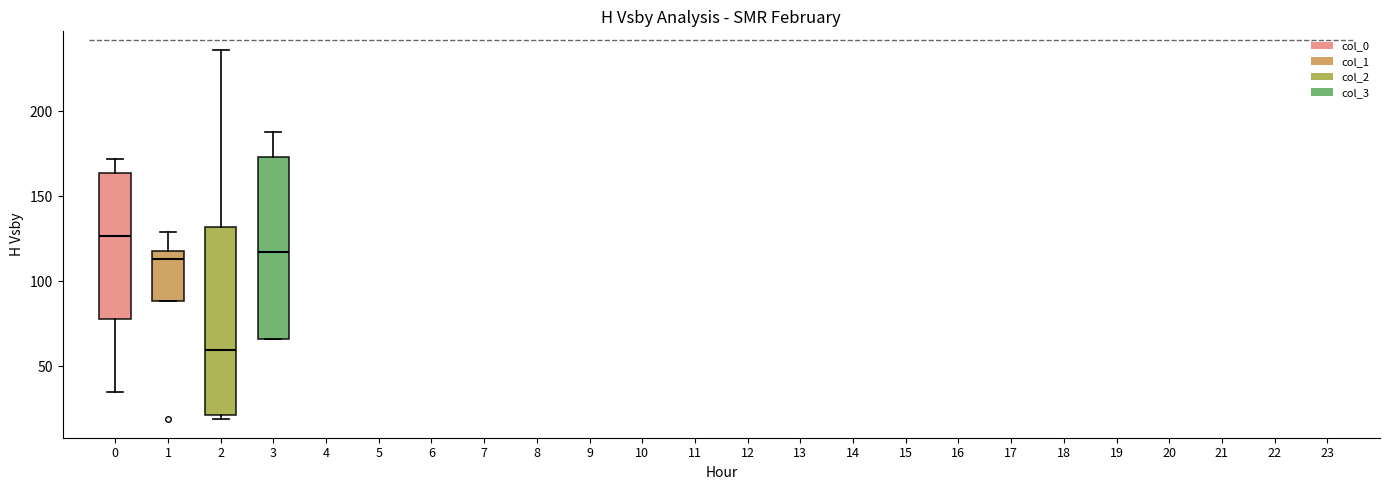

Reading left to right, transcribe this box plot: for each box, give where its median line is, the range the box spans, and where its two whiskers end, as read against the y-axis. The values are not printed on the chart, so give them approximately, as read against the axis.

0: median 125, box 80 to 165, whiskers 35 to 170
1: median 115, box 90 to 120, whiskers 90 to 130
2: median 60, box 20 to 130, whiskers 20 (just below the box's lower edge) to 235
3: median 115, box 65 to 175, whiskers 65 to 190